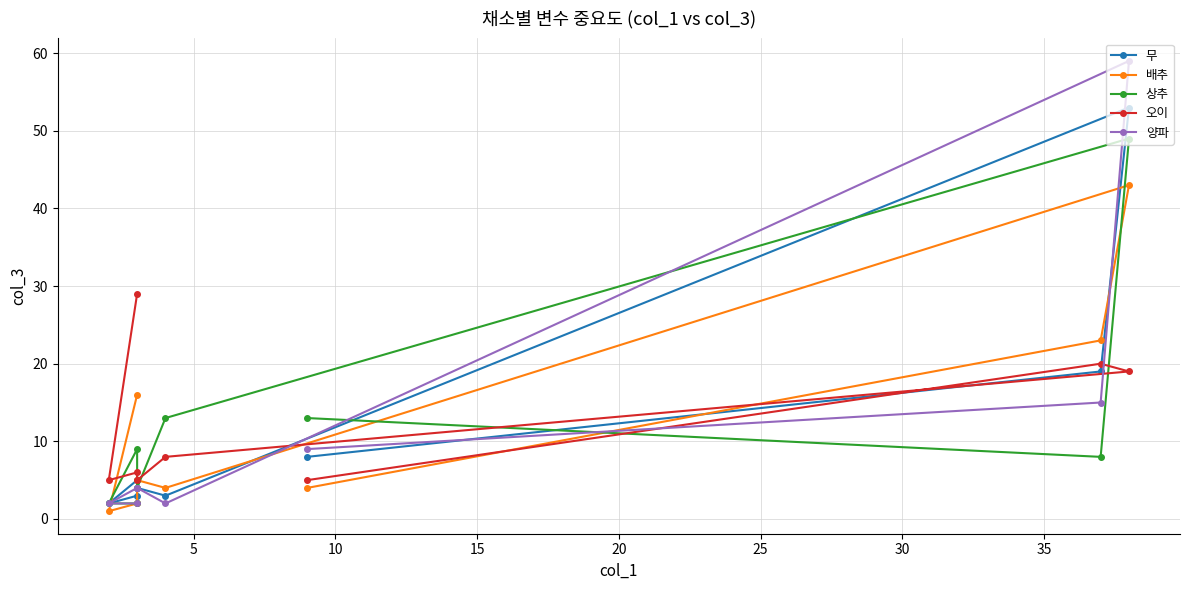

How many data points in 배추 are less than 5?

4